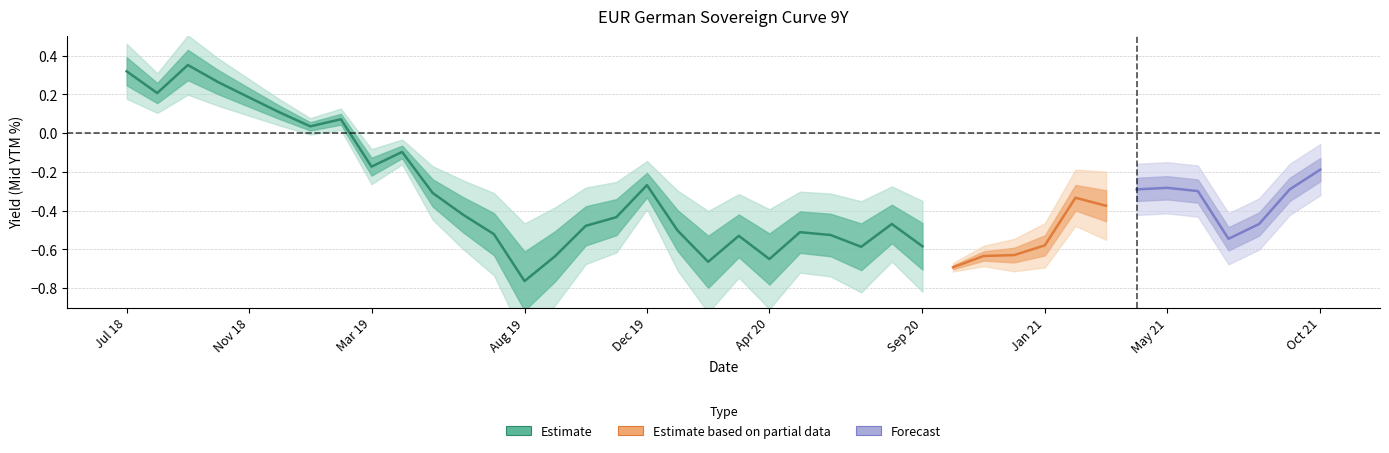

Where does the data first go above 0?

2019-02-28